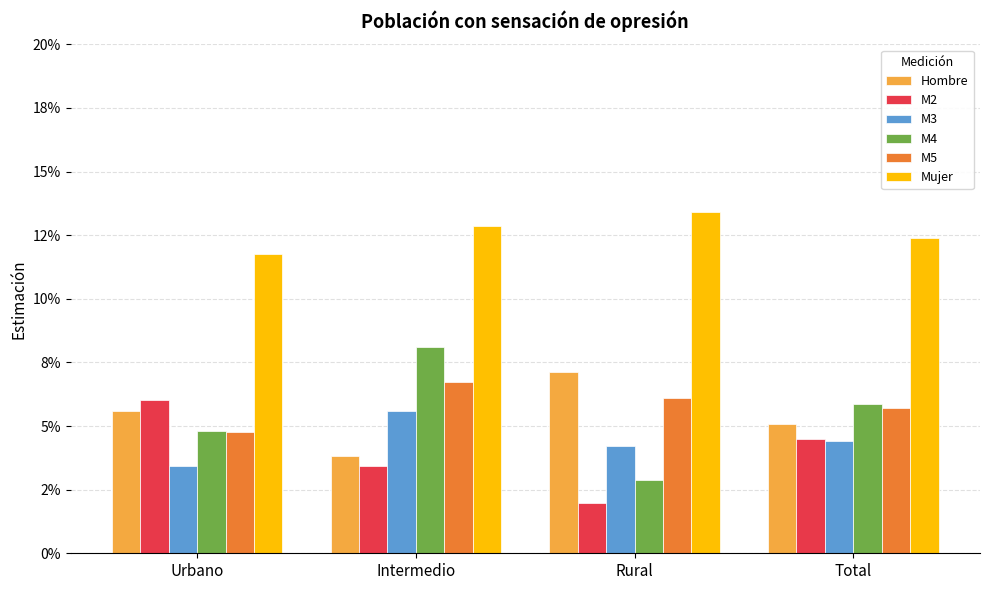

At which category is the sum across all series the highest?

Intermedio